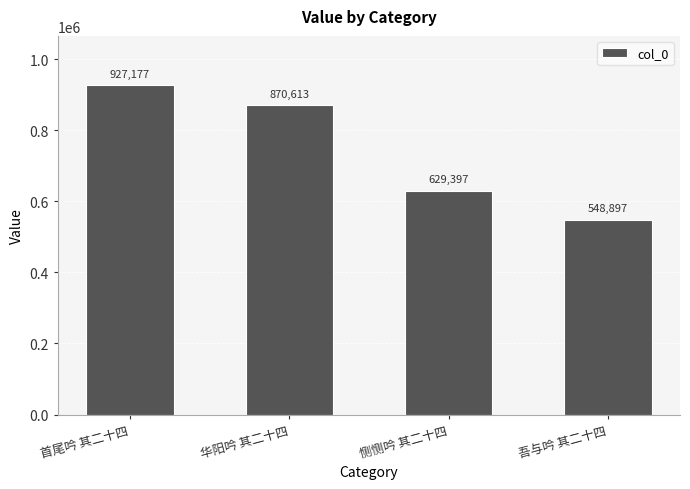

Rank the categories by value from lowest to highest.

吾与吟 其二十四, 恻恻吟 其二十四, 华阳吟 其二十四, 首尾吟 其二十四